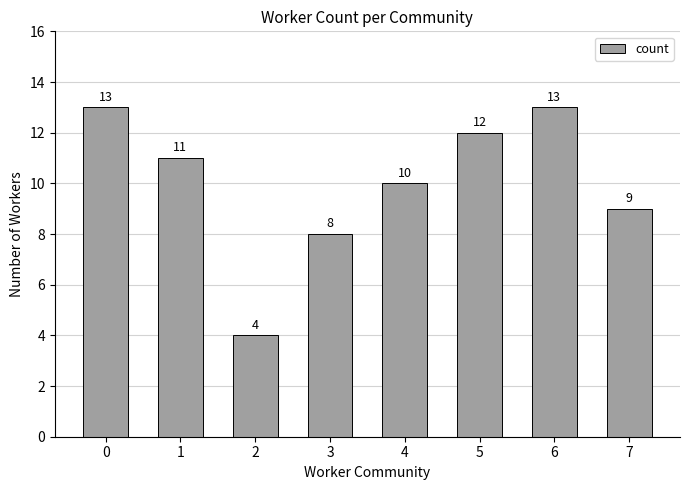

What is the value of the 5th bar from the left?

10